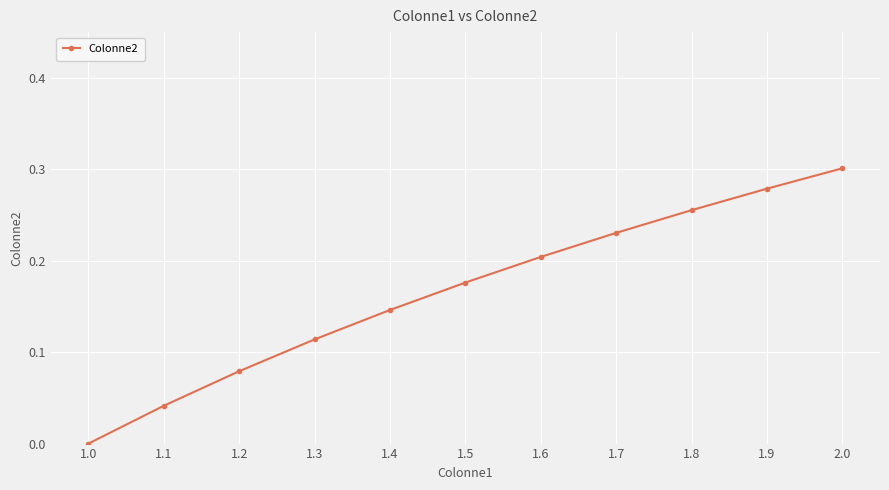

What position from the right is 1.8?

3